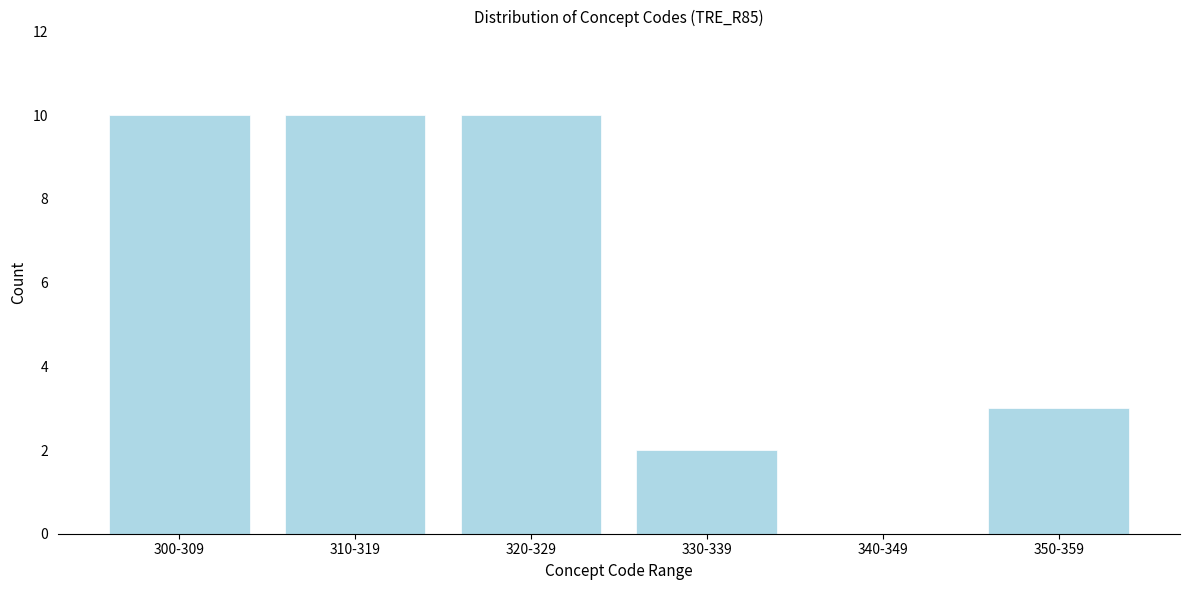

Reading left to right, extract all data points from this chart.

300-309=10	310-319=10	320-329=10	330-339=2	340-349=0	350-359=3